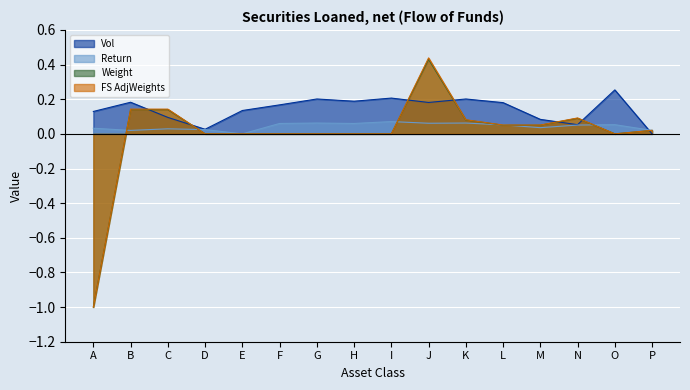

What is the total value across all series at A?

-1.8